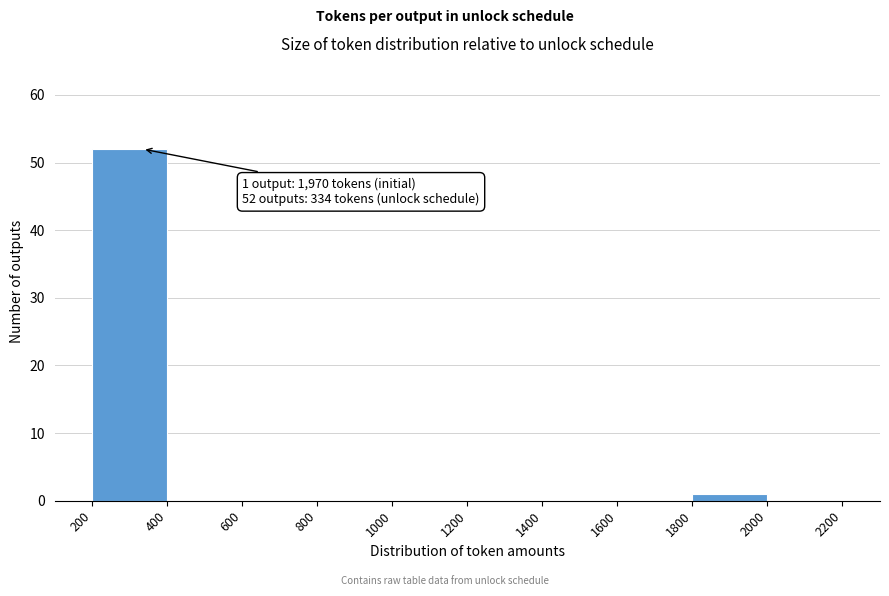

Which range on the x-axis has the tallest bar?

200 to 400